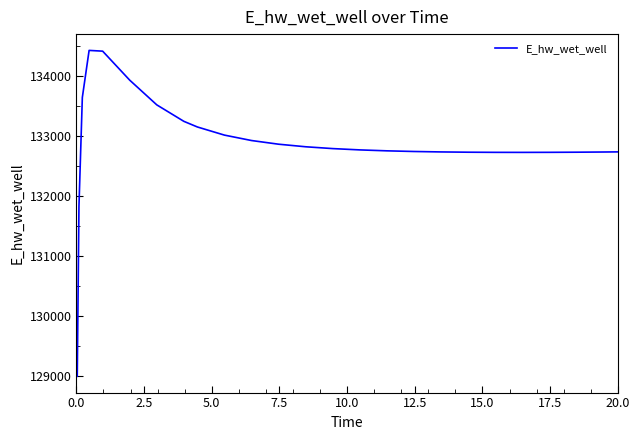

What is the difference between the maximum and minimum values?

5432.3